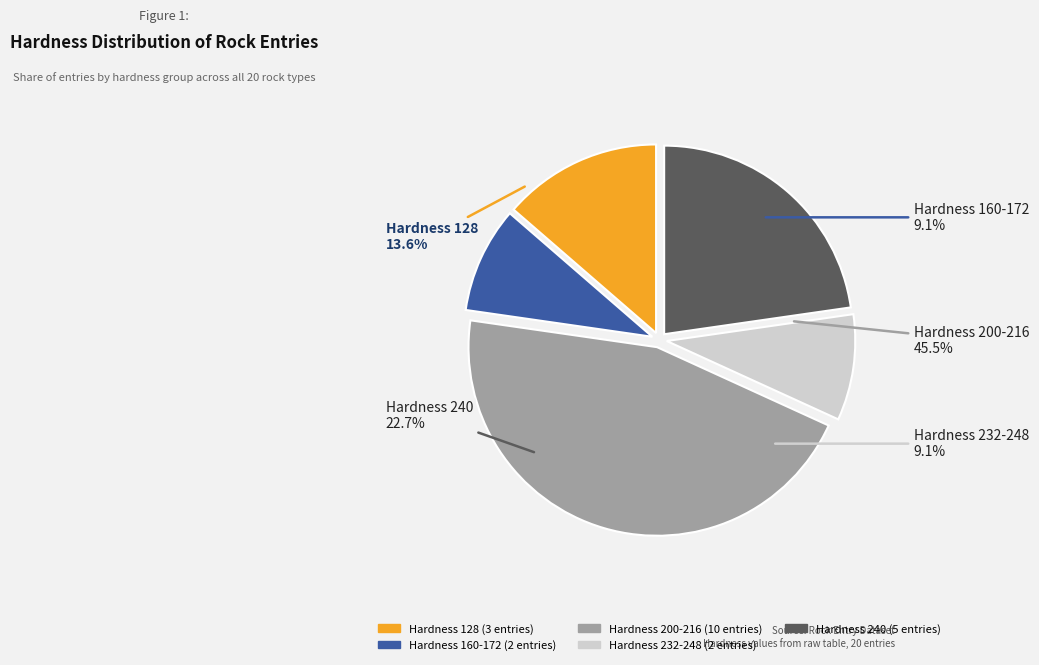

Does Entry 9 represent more than half of the total?

No